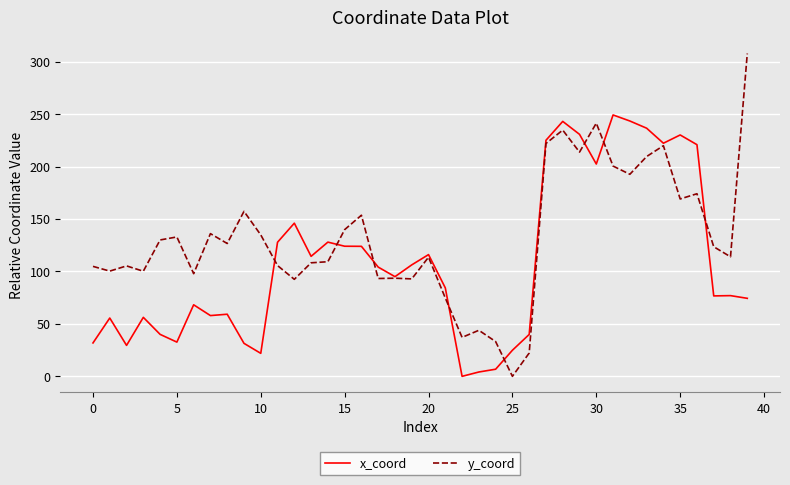

Which series has the widest spread of values?

y_coord